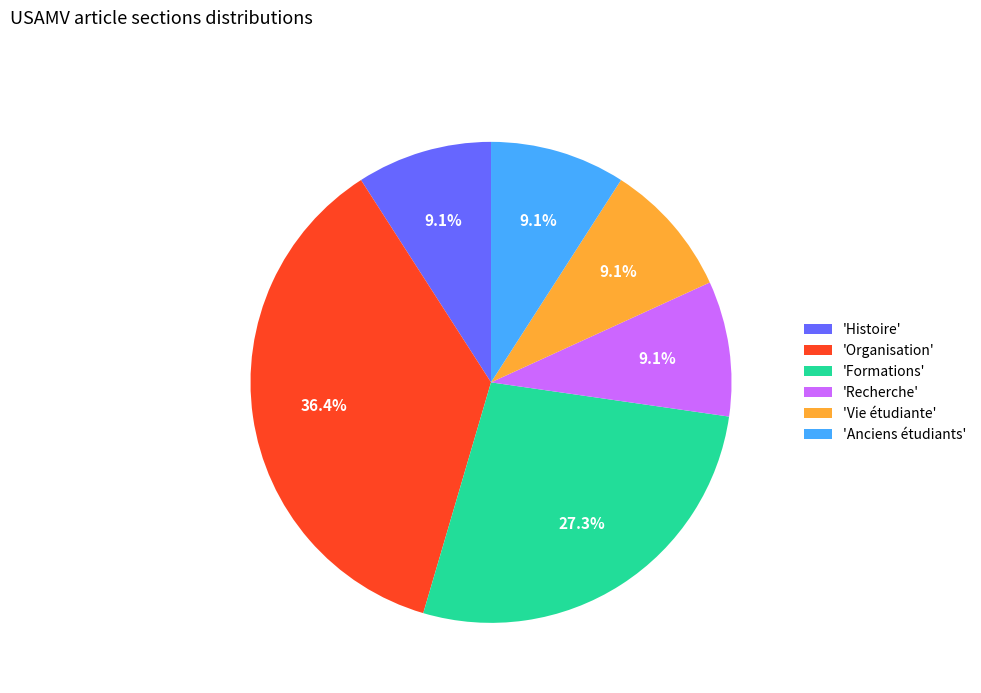

Count the number of slices in the pie.

6